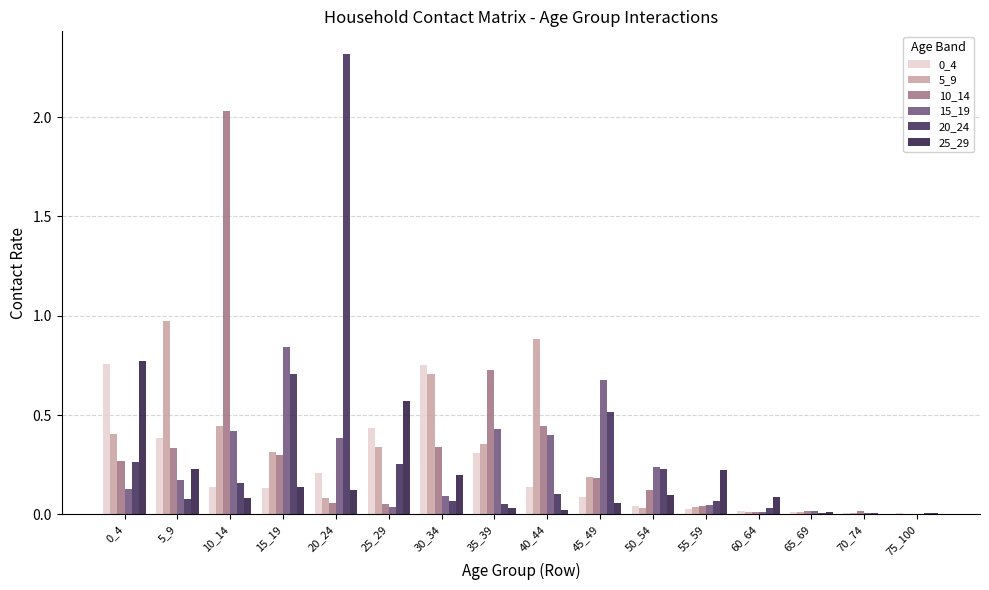

Which series has the largest total across all categories?

10_14